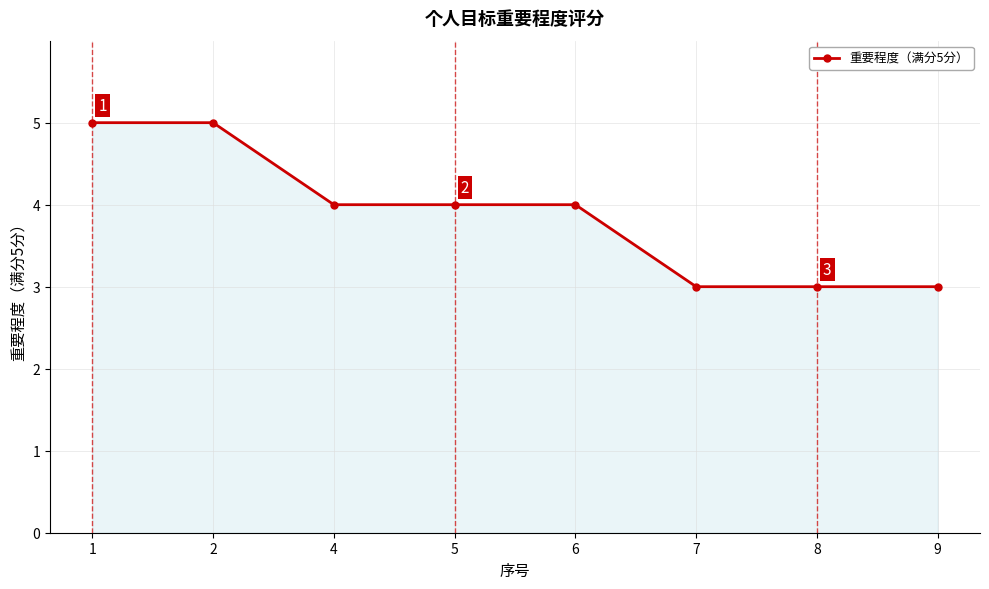

What is the ratio of the value at 1 to the value at 7?

1.7